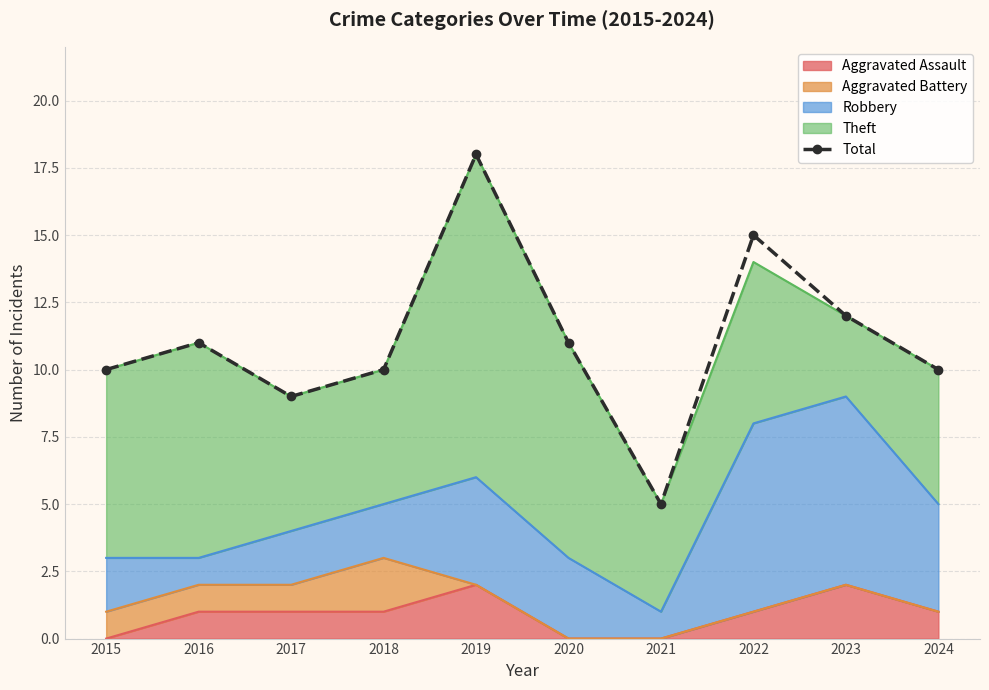

Does the chart have visible grid lines?

Yes